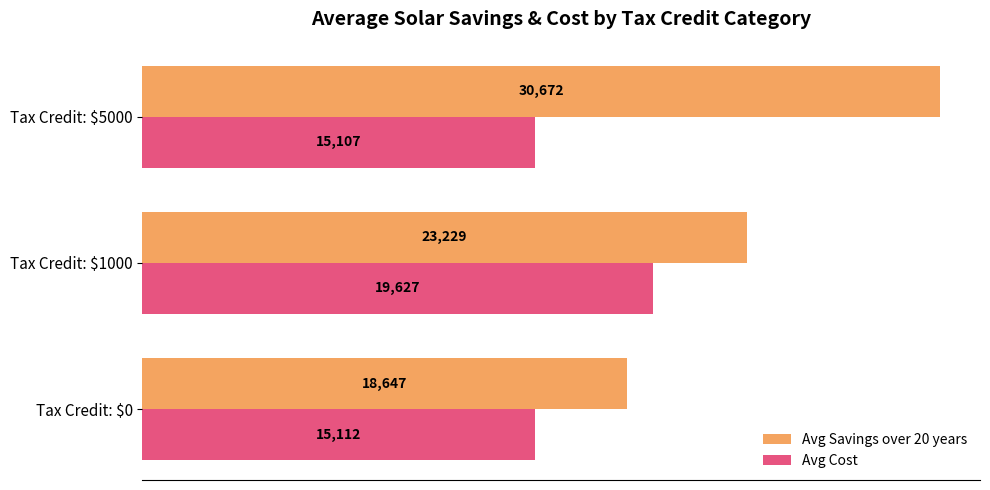

List the series in order of their peak value, lowest first.

Avg Cost, Avg Savings over 20 years